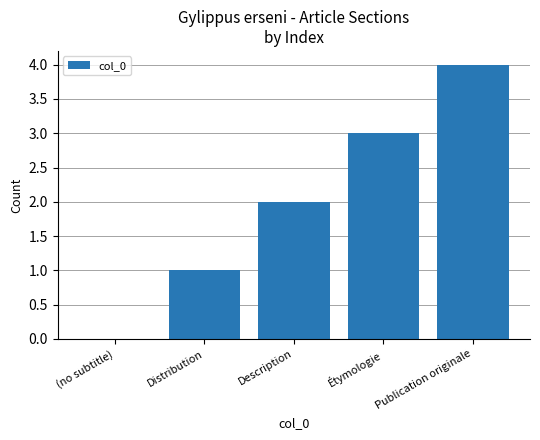

Reading left to right, extract all data points from this chart.

(no subtitle)=0	Distribution=1	Description=2	Étymologie=3	Publication originale=4